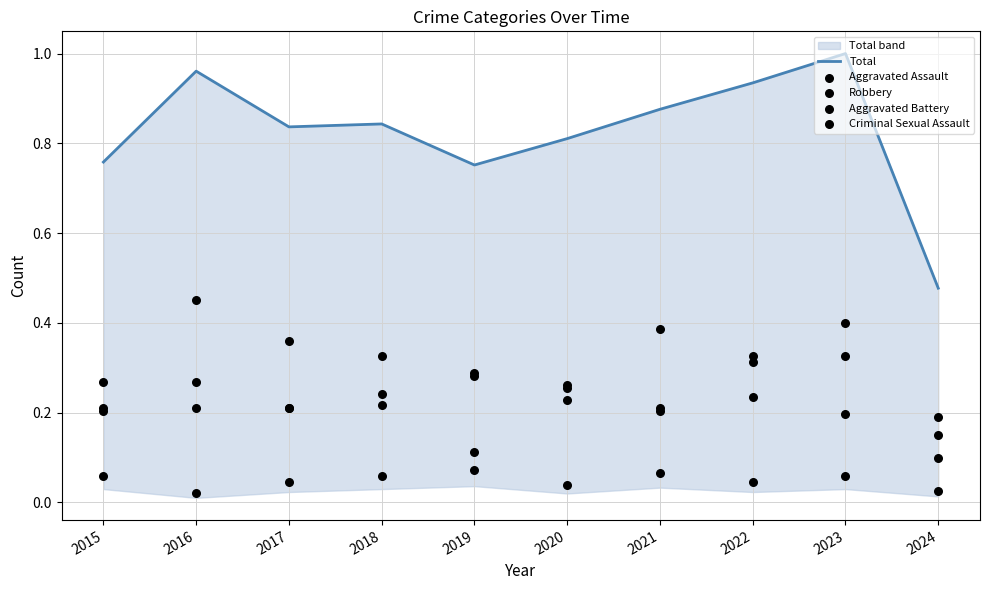

Which series has the widest spread of Y values?

Total